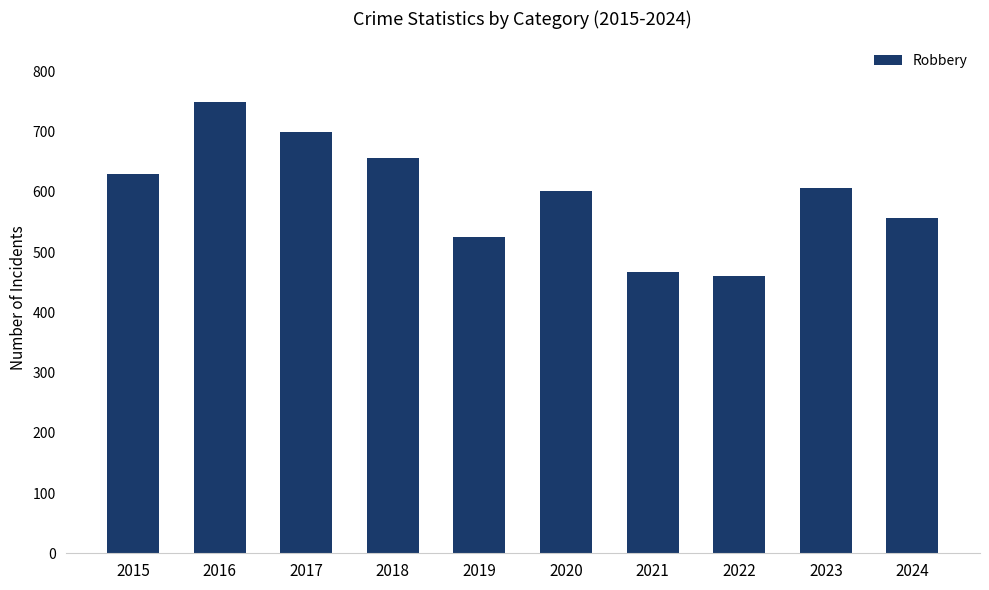

At which label does the data first exceed 606?

2015